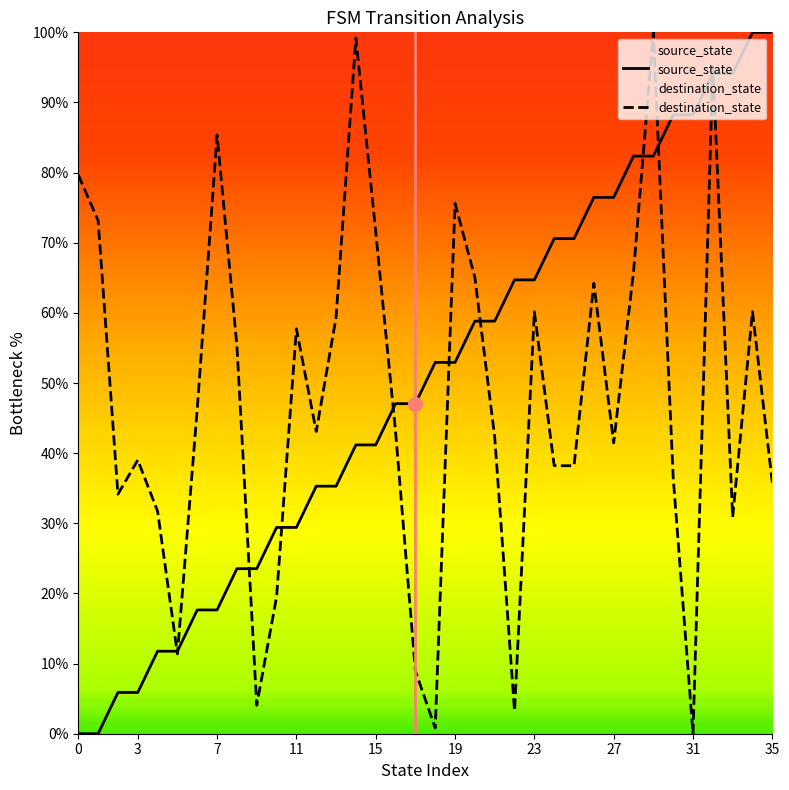

What is the total value across all series at 1?

73.2